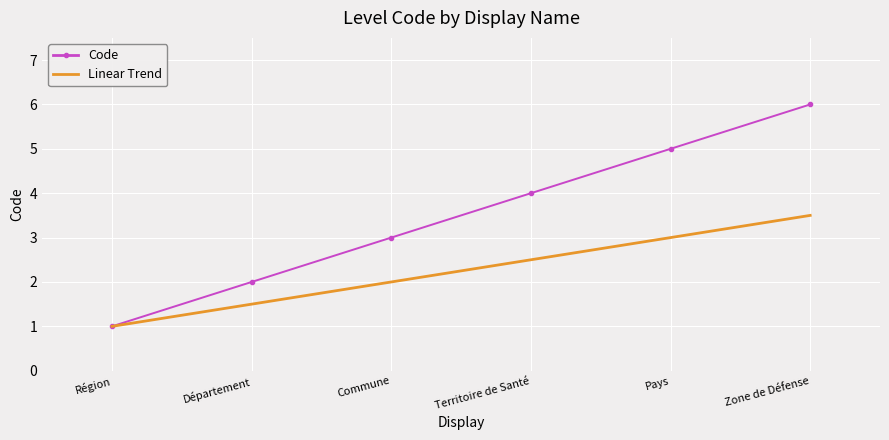

Between Région and Pays, which series saw the biggest shift?

Code